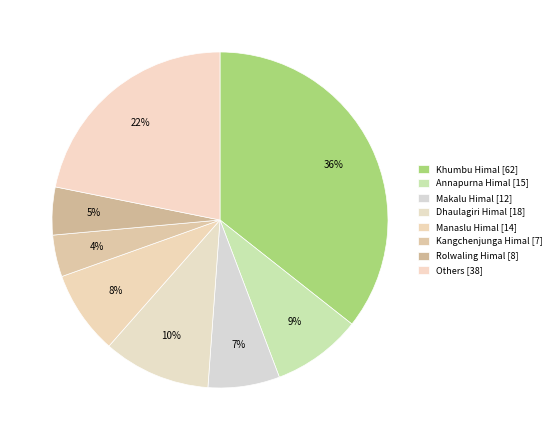

Does any single category account for the majority?

No